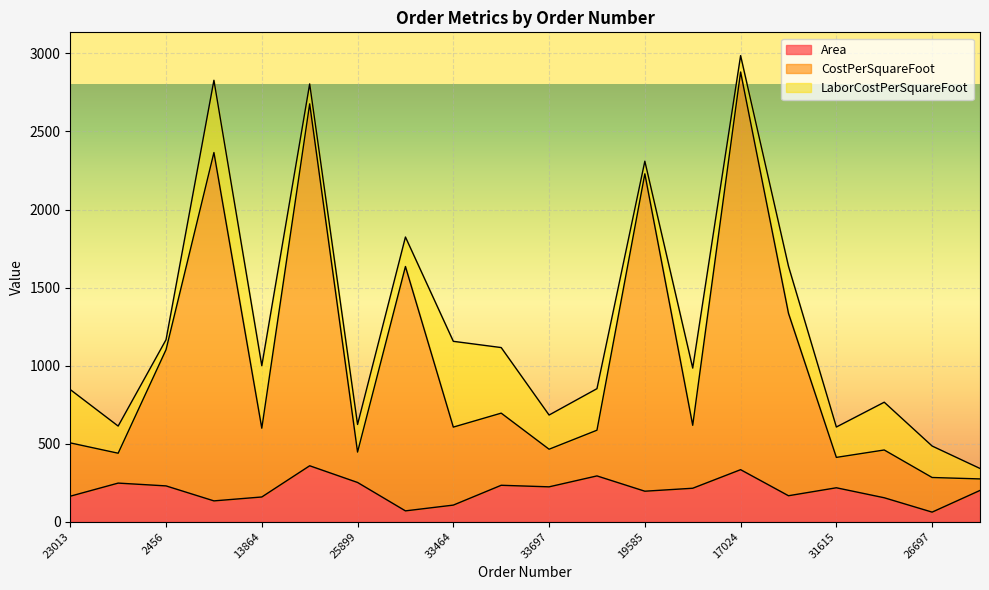

What is the value of the CostPerSquareFoot point at the 1st from the left?

504.6